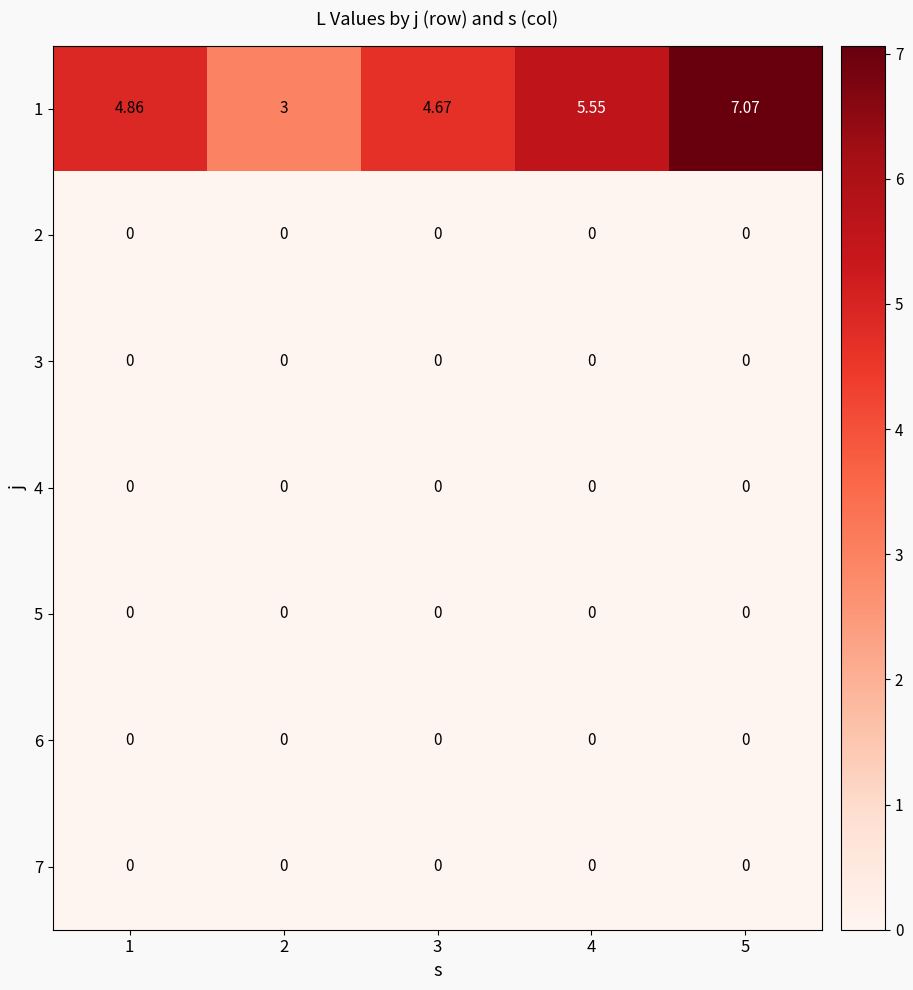

Reading right to left, transcribe all the data shown in this chart.

1: 5=7.1	4=5.5	3=4.7	2=3.0	1=4.9
2: 5=0.0	4=0.0	3=0.0	2=0.0	1=0.0
3: 5=0.0	4=0.0	3=0.0	2=0.0	1=0.0
4: 5=0.0	4=0.0	3=0.0	2=0.0	1=0.0
5: 5=0.0	4=0.0	3=0.0	2=0.0	1=0.0
6: 5=0.0	4=0.0	3=0.0	2=0.0	1=0.0
7: 5=0.0	4=0.0	3=0.0	2=0.0	1=0.0